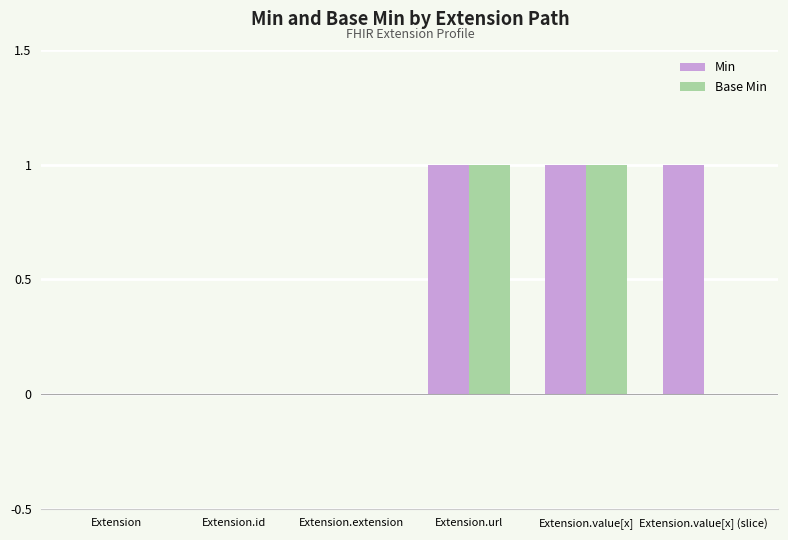

Reading left to right, what are all the values shown in this chart?

Min: 0	0	0	1	1	1
Base Min: 0	0	0	1	1	0